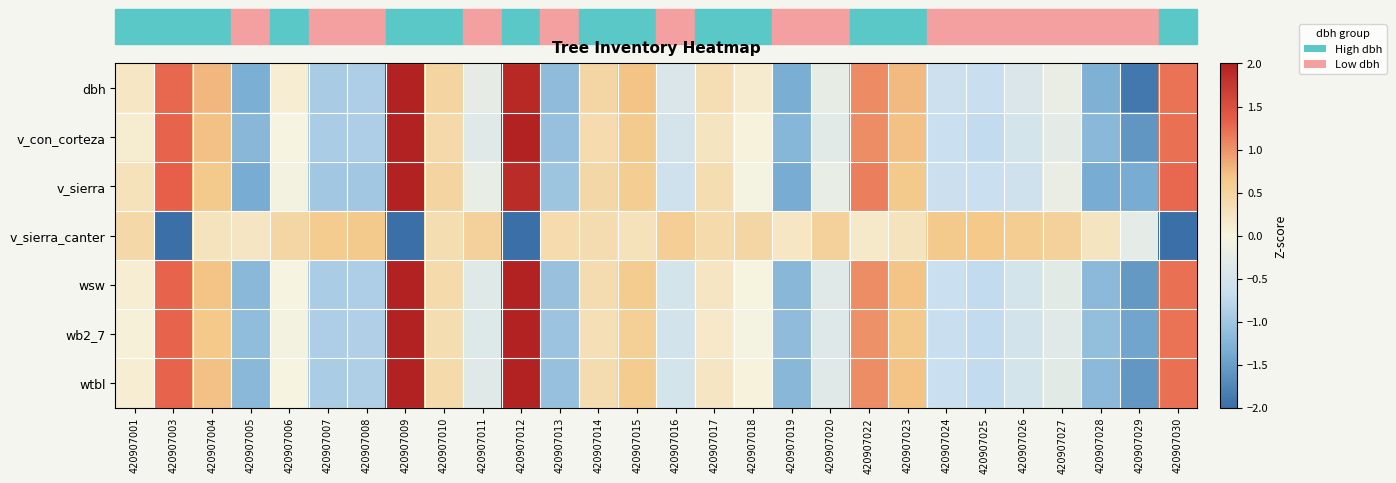

Reading right to left, what are all the values shown in this chart?

dbh: 420907030=1.2	420907029=-1.9	420907028=-1.3	420907027=-0.2	420907026=-0.4	420907025=-0.7	420907024=-0.6	420907023=0.8	420907022=1.1	420907020=-0.2	420907019=-1.3	420907018=0.1	420907017=0.3	420907016=-0.4	420907015=0.7	420907014=0.5	420907013=-1.2	420907012=1.9	420907011=-0.2	420907010=0.5	420907009=2.2	420907008=-0.9	420907007=-0.9	420907006=0.1	420907005=-1.3	420907004=0.8	420907003=1.3	420907001=0.2
v_con_corteza: 420907030=1.2	420907029=-1.6	420907028=-1.2	420907027=-0.3	420907026=-0.5	420907025=-0.7	420907024=-0.6	420907023=0.7	420907022=1.0	420907020=-0.3	420907019=-1.2	420907018=0.0	420907017=0.2	420907016=-0.5	420907015=0.6	420907014=0.4	420907013=-1.1	420907012=2.1	420907011=-0.3	420907010=0.4	420907009=2.5	420907008=-0.9	420907007=-0.9	420907006=-0.0	420907005=-1.2	420907004=0.7	420907003=1.3	420907001=0.1
v_sierra: 420907030=1.3	420907029=-1.4	420907028=-1.4	420907027=-0.2	420907026=-0.6	420907025=-0.6	420907024=-0.6	420907023=0.7	420907022=1.1	420907020=-0.2	420907019=-1.4	420907018=-0.0	420907017=0.4	420907016=-0.6	420907015=0.6	420907014=0.4	420907013=-1.0	420907012=1.9	420907011=-0.2	420907010=0.5	420907009=2.4	420907008=-1.0	420907007=-1.0	420907006=-0.1	420907005=-1.4	420907004=0.6	420907003=1.3	420907001=0.3
v_sierra_canter: 420907030=-2.4	420907029=-0.3	420907028=0.2	420907027=0.5	420907026=0.6	420907025=0.7	420907024=0.7	420907023=0.3	420907022=0.2	420907020=0.5	420907019=0.2	420907018=0.5	420907017=0.4	420907016=0.6	420907015=0.3	420907014=0.4	420907013=0.4	420907012=-2.4	420907011=0.5	420907010=0.3	420907009=-2.4	420907008=0.7	420907007=0.6	420907006=0.5	420907005=0.2	420907004=0.3	420907003=-2.4	420907001=0.4
wsw: 420907030=1.2	420907029=-1.5	420907028=-1.2	420907027=-0.3	420907026=-0.5	420907025=-0.7	420907024=-0.7	420907023=0.7	420907022=1.0	420907020=-0.3	420907019=-1.2	420907018=0.0	420907017=0.2	420907016=-0.5	420907015=0.6	420907014=0.4	420907013=-1.1	420907012=2.1	420907011=-0.3	420907010=0.4	420907009=2.5	420907008=-0.9	420907007=-0.9	420907006=-0.0	420907005=-1.2	420907004=0.7	420907003=1.3	420907001=0.1
wb2_7: 420907030=1.2	420907029=-1.4	420907028=-1.1	420907027=-0.3	420907026=-0.5	420907025=-0.7	420907024=-0.7	420907023=0.7	420907022=1.0	420907020=-0.4	420907019=-1.1	420907018=-0.0	420907017=0.2	420907016=-0.5	420907015=0.6	420907014=0.3	420907013=-1.0	420907012=2.2	420907011=-0.4	420907010=0.3	420907009=2.7	420907008=-0.9	420907007=-0.9	420907006=-0.1	420907005=-1.1	420907004=0.7	420907003=1.3	420907001=0.0
wtbl: 420907030=1.2	420907029=-1.6	420907028=-1.2	420907027=-0.3	420907026=-0.5	420907025=-0.7	420907024=-0.7	420907023=0.7	420907022=1.0	420907020=-0.3	420907019=-1.2	420907018=0.0	420907017=0.2	420907016=-0.5	420907015=0.6	420907014=0.4	420907013=-1.1	420907012=2.1	420907011=-0.3	420907010=0.4	420907009=2.5	420907008=-0.9	420907007=-0.9	420907006=-0.0	420907005=-1.2	420907004=0.7	420907003=1.3	420907001=0.1